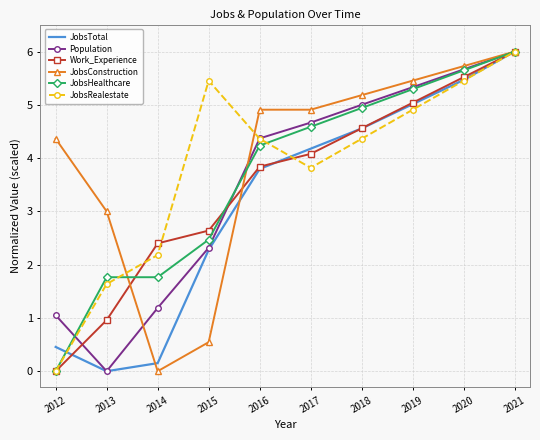

True or false: JobsConstruction and Population cross at least once.

True